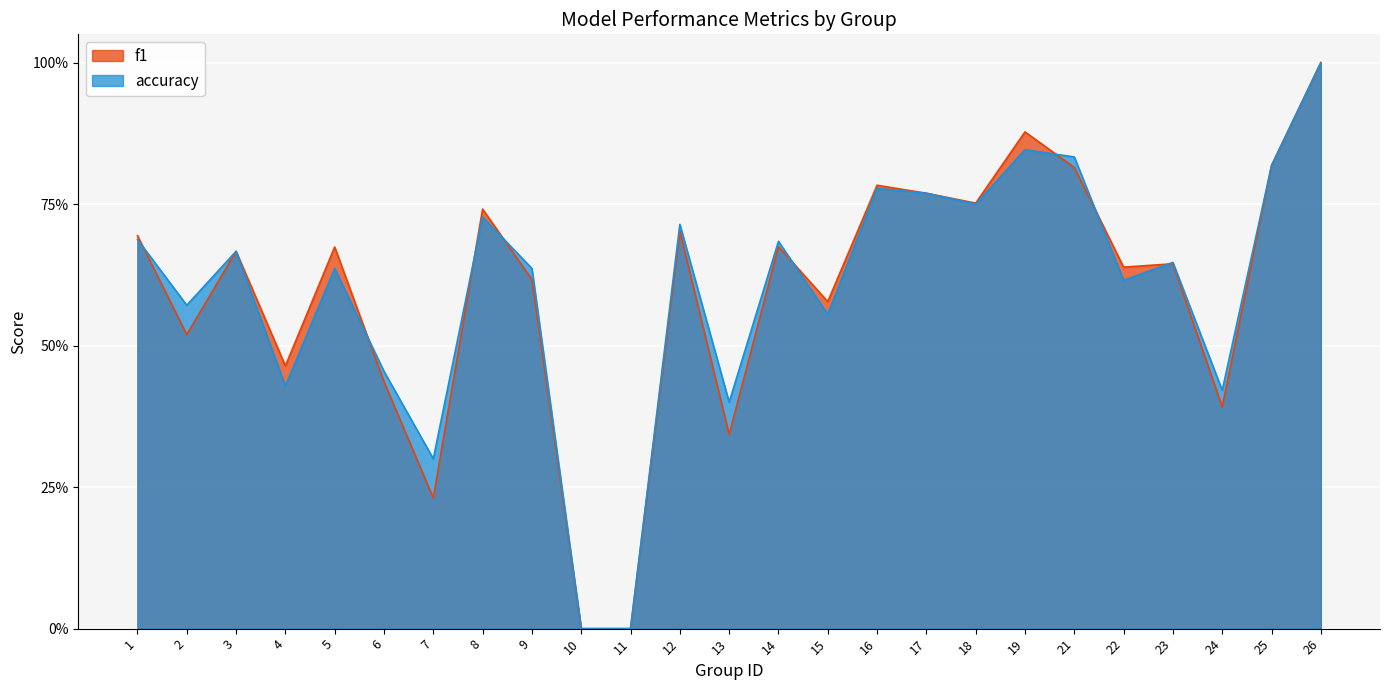

What are all the series names shown in the legend?

f1, accuracy